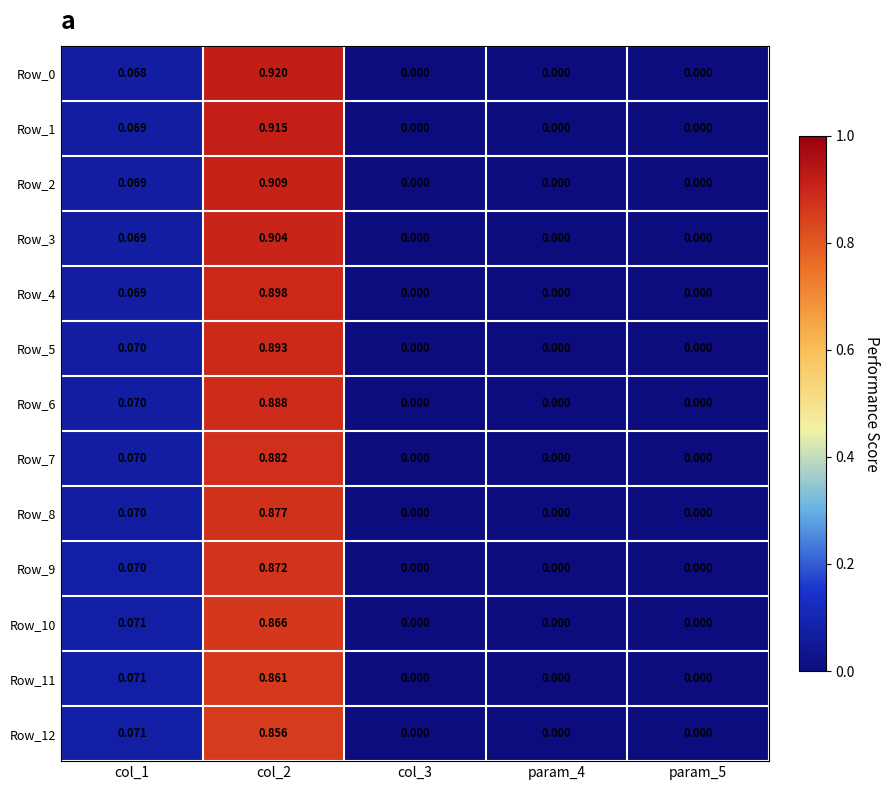

Is the value of Row_10 at col_2 greater than the value of Row_12 at col_3?

Yes